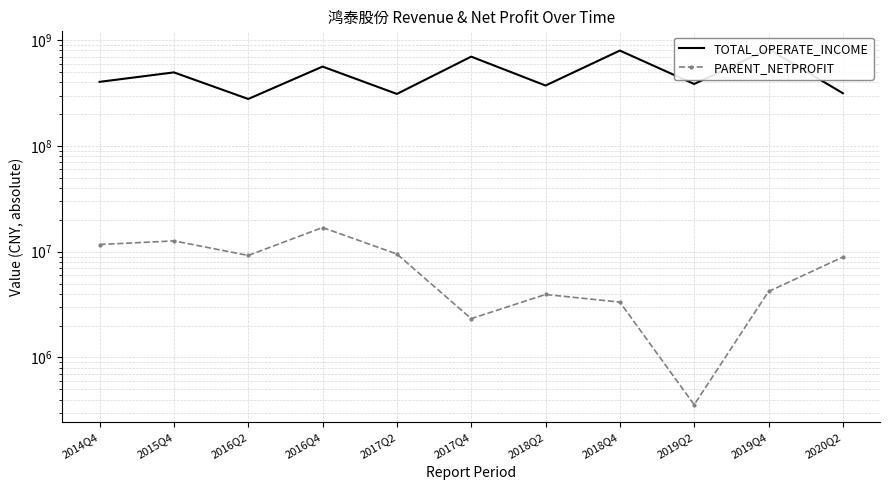

Which series has the largest total across all categories?

TOTAL_OPERATE_INCOME